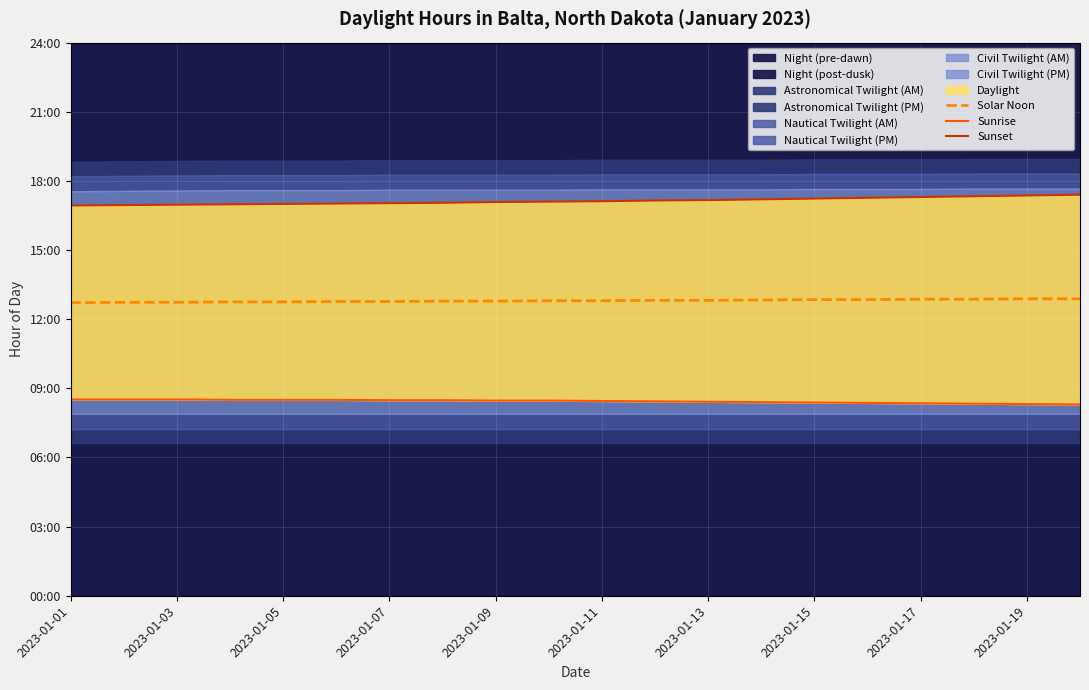

Which series changed the most between 2023-01-05 and 2023-01-07?

Sunset